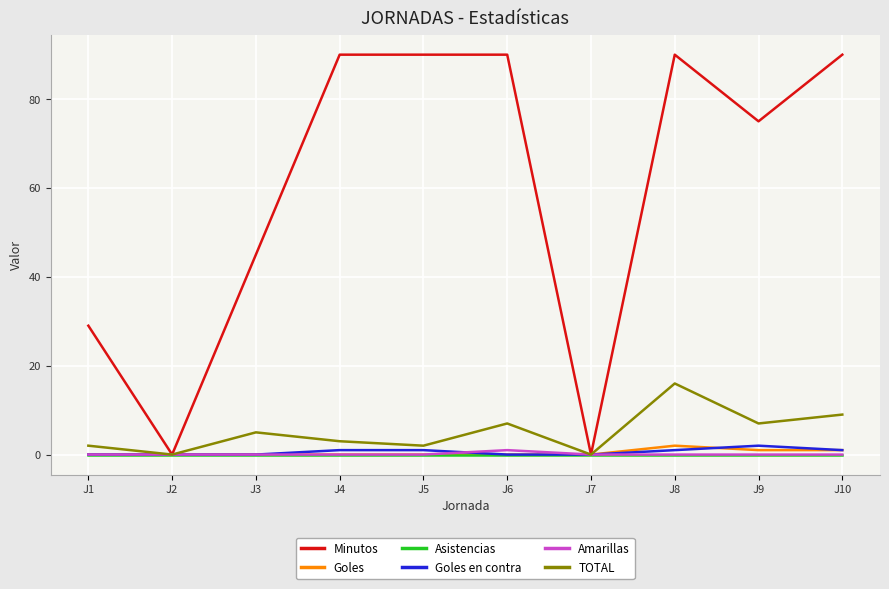

What is the difference between the second highest and second lowest values in the Goles series?

1